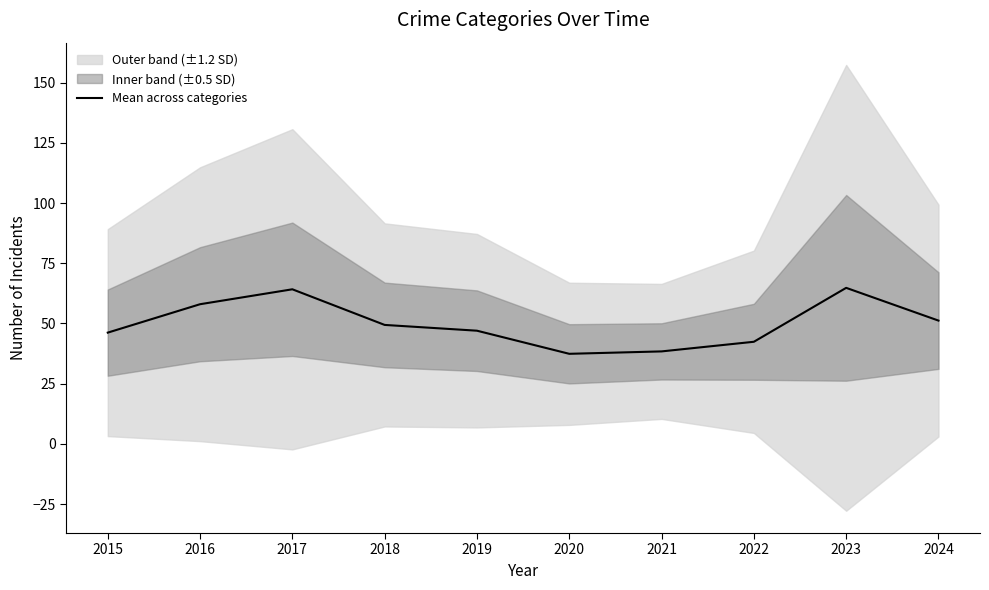

Which category has the lowest value across all series?

2020